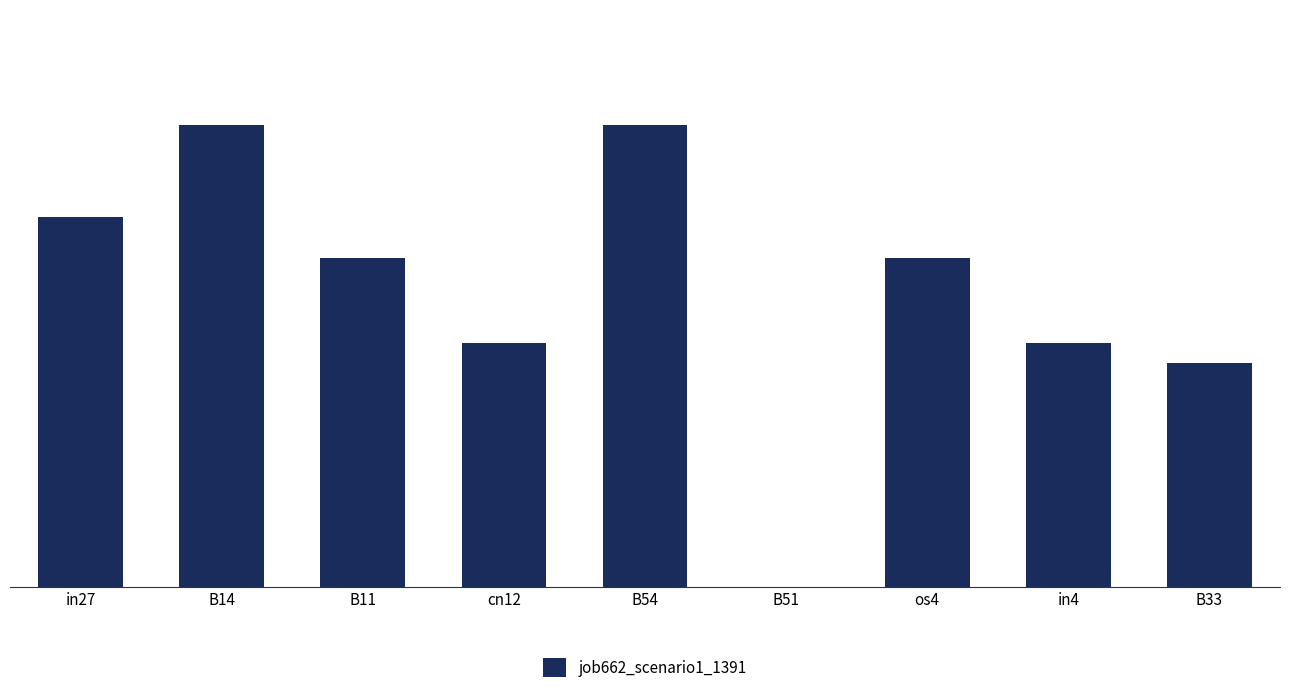

What is the change in value from B11 to in4?

-0.1